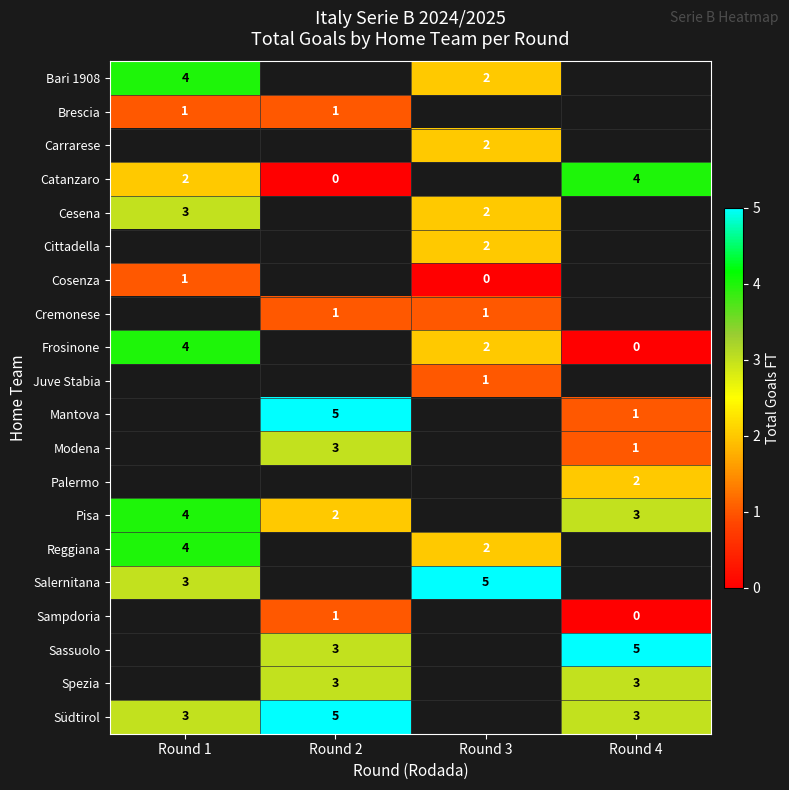

The value of Catanzaro at Round 4 is 2. True or false?

False